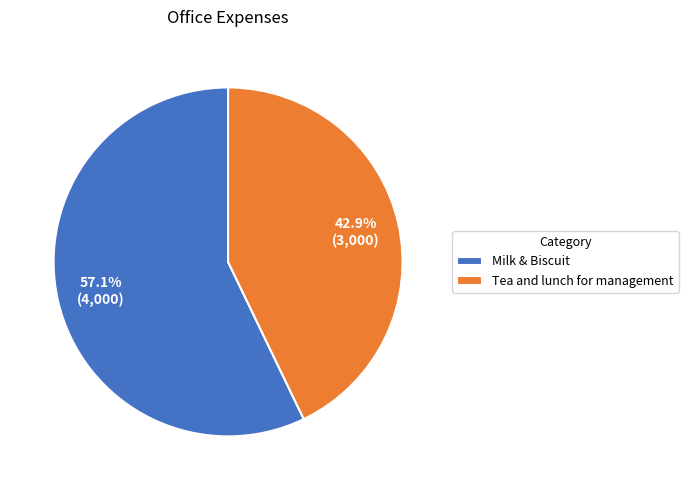

Is there a majority slice in this chart?

Yes